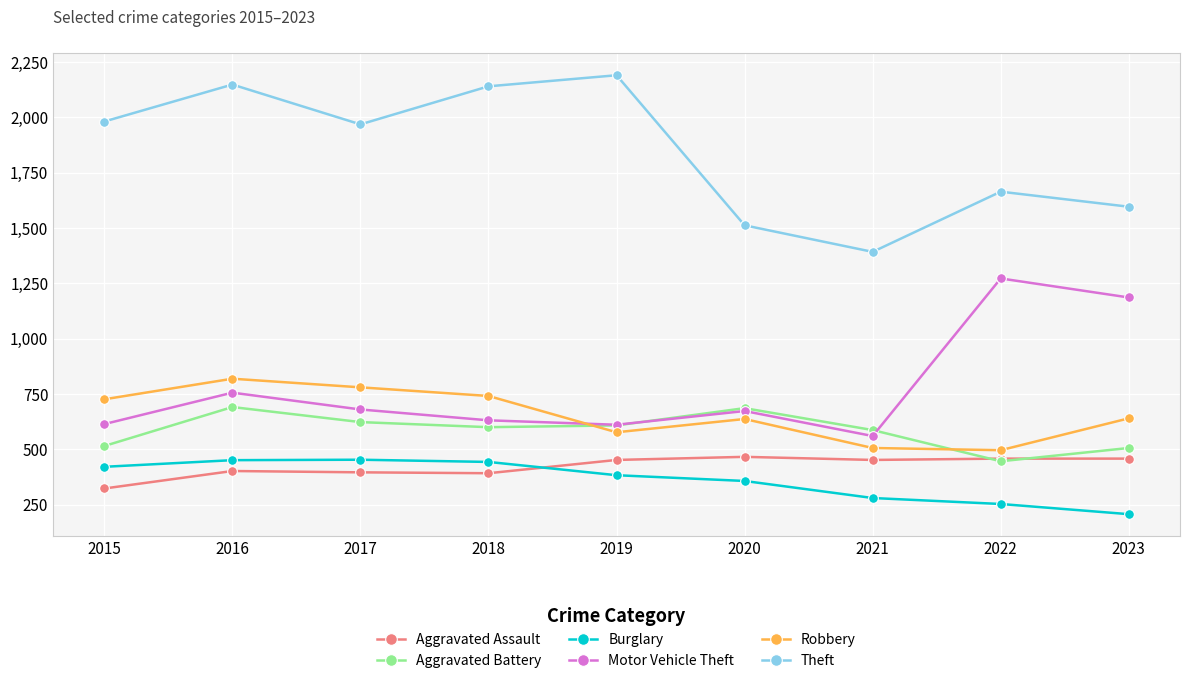

True or false: Aggravated Assault has a value of 633 at 2023.

False